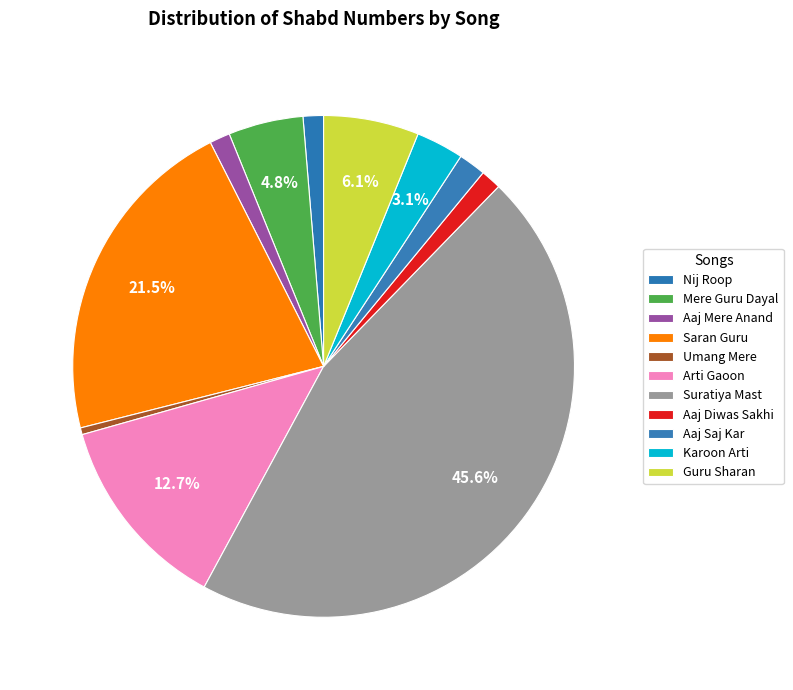

Count the number of slices in the pie.

11